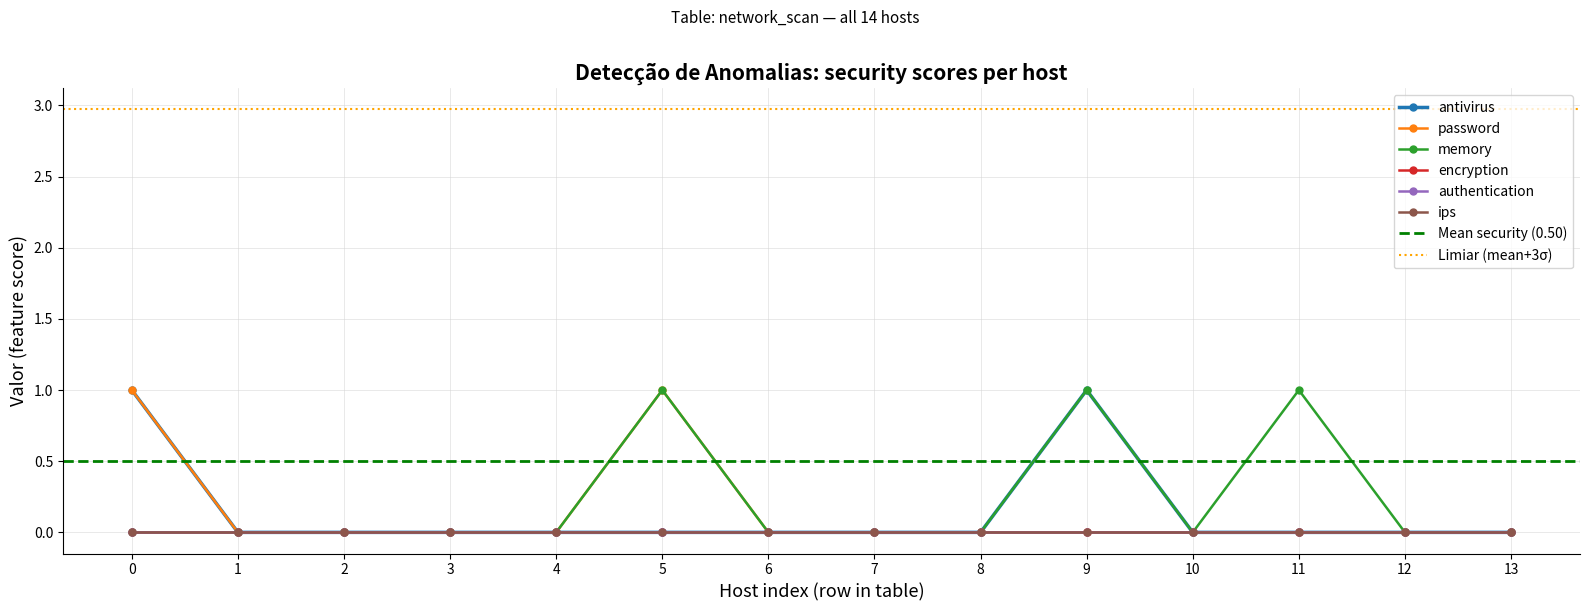

Does the chart display data point markers on the line(s)?

Yes